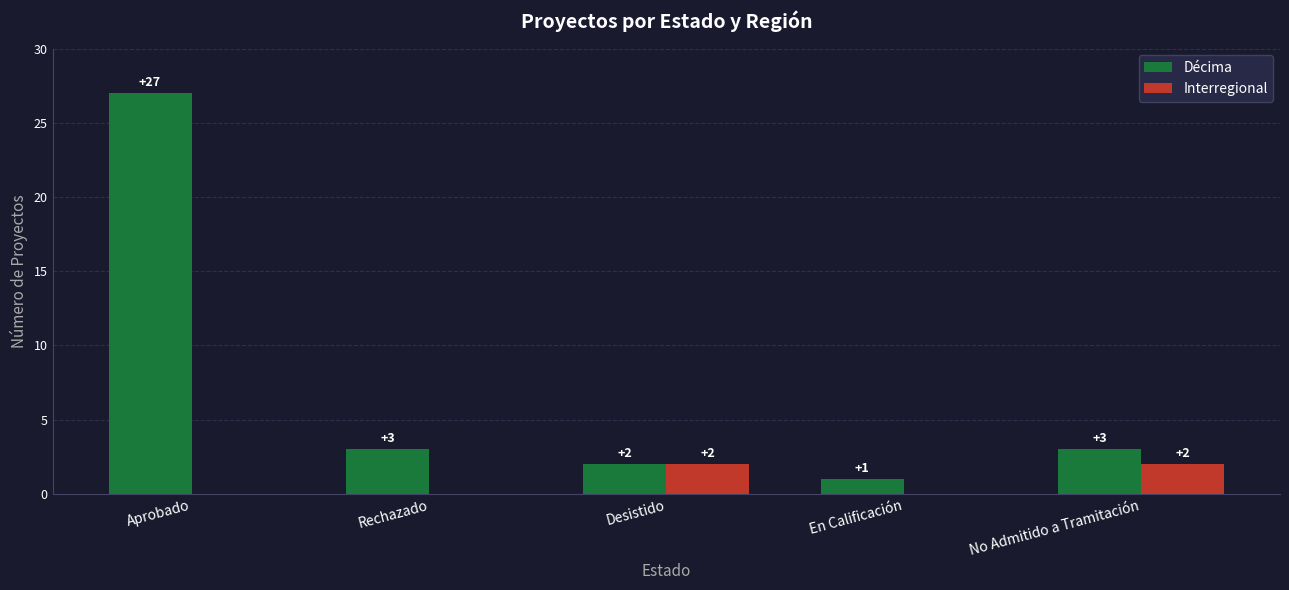

Is it true that Décima equals 5 at Rechazado?

False